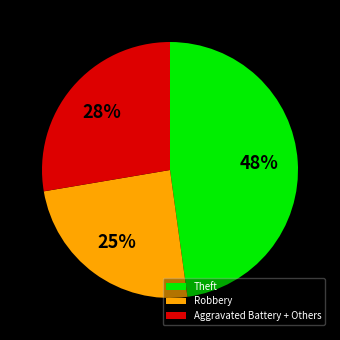

Combined, do Theft and Robbery account for over 50%?

Yes